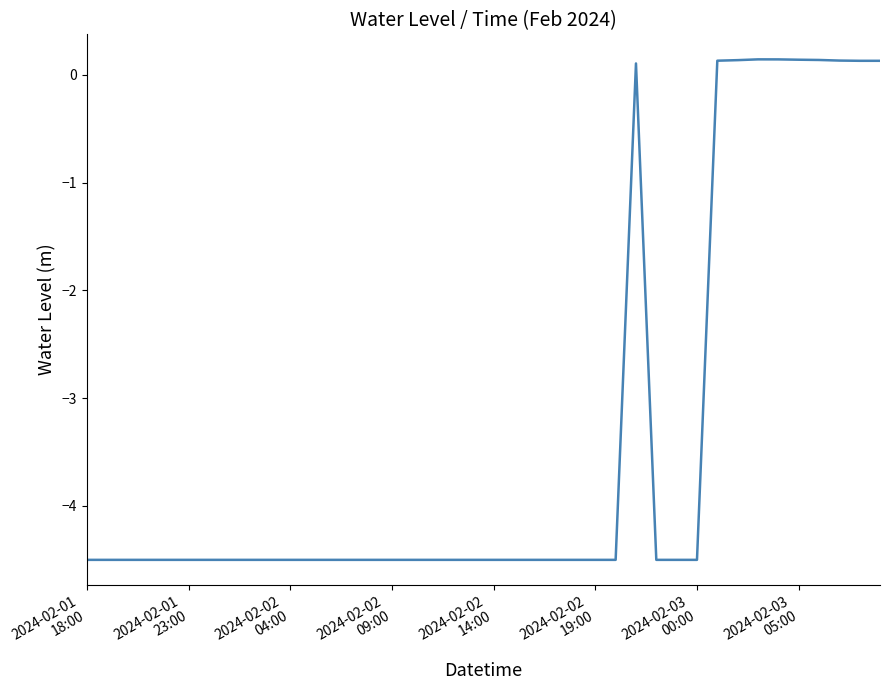

What is the smallest value displayed?

-4.5